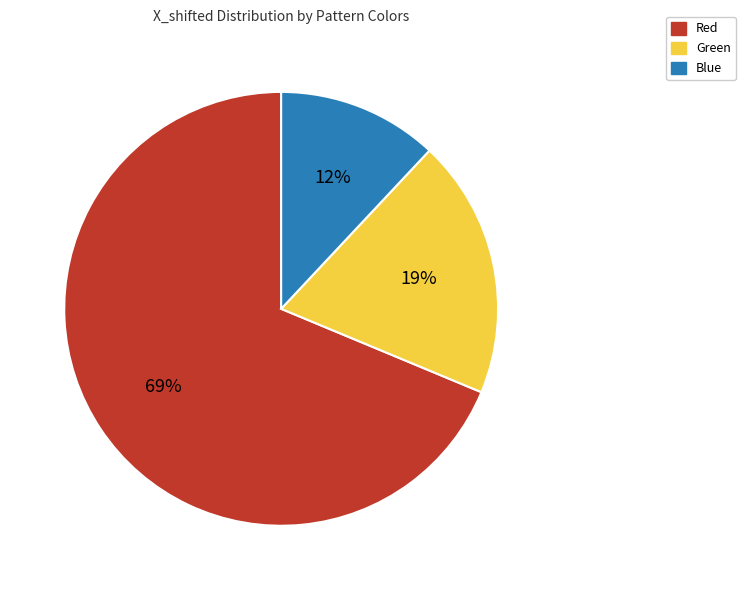

Is there a majority slice in this chart?

Yes